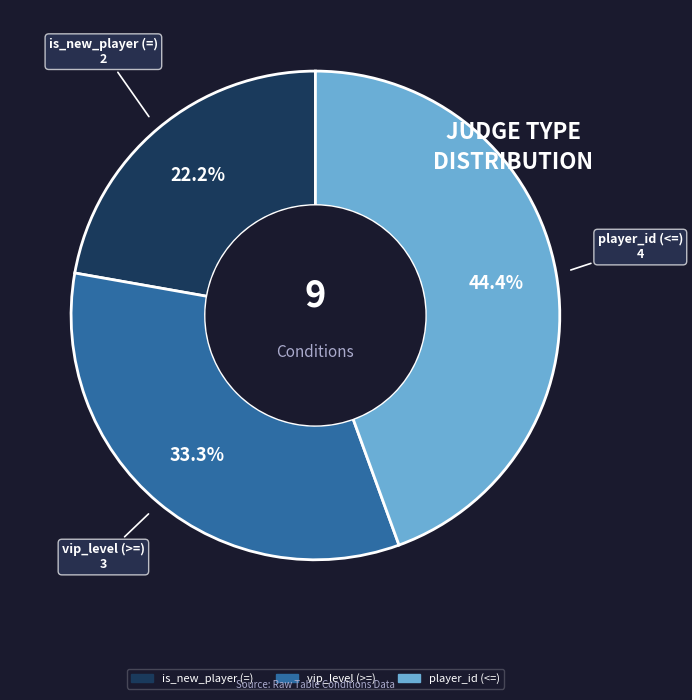

Combined, do vip_level (>=) and player_id (<=) account for over 50%?

Yes